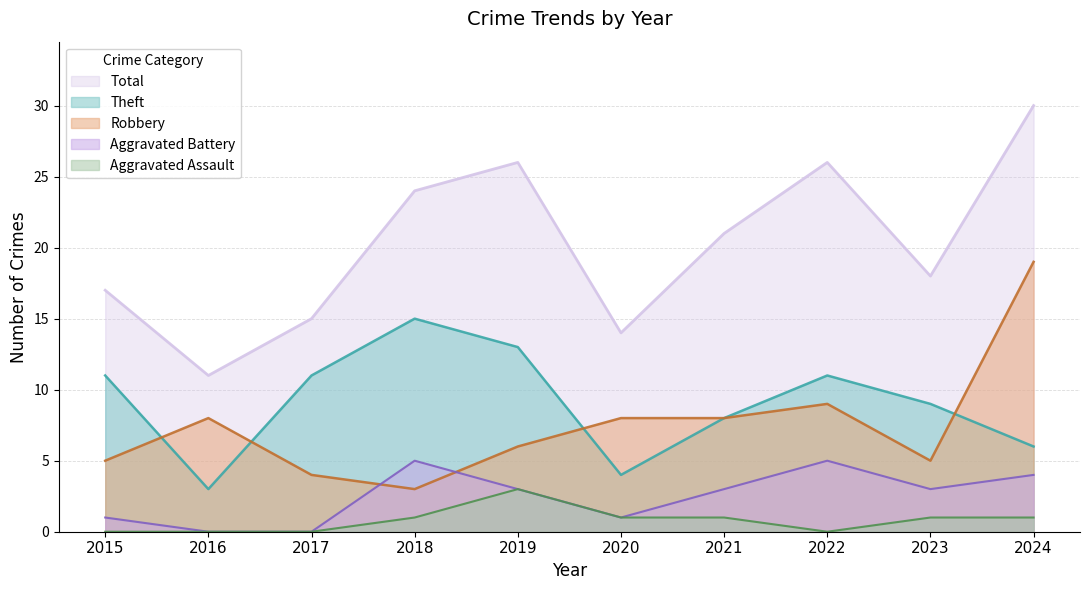

At which label does Total reach its minimum?

2016